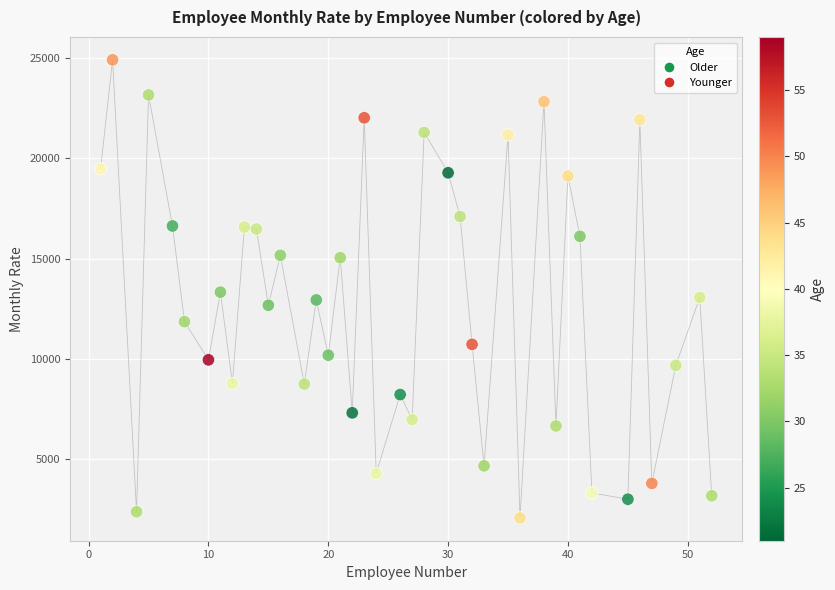

What is the range of X values (max minus min)?

51